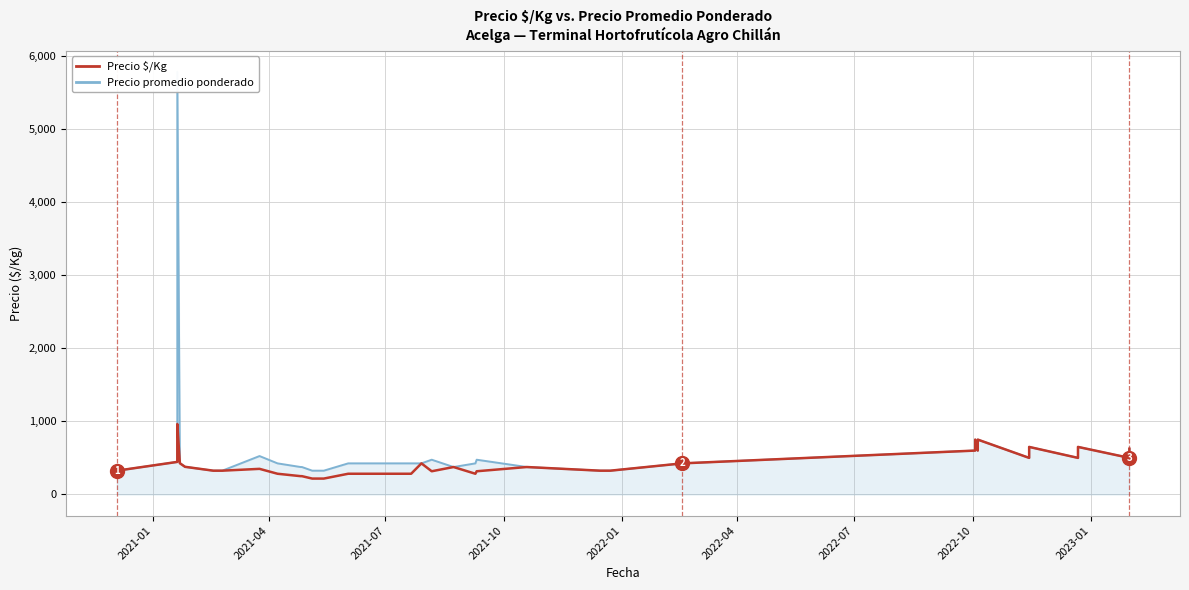

The value of Precio $/Kg at 37 is 315. True or false?

False